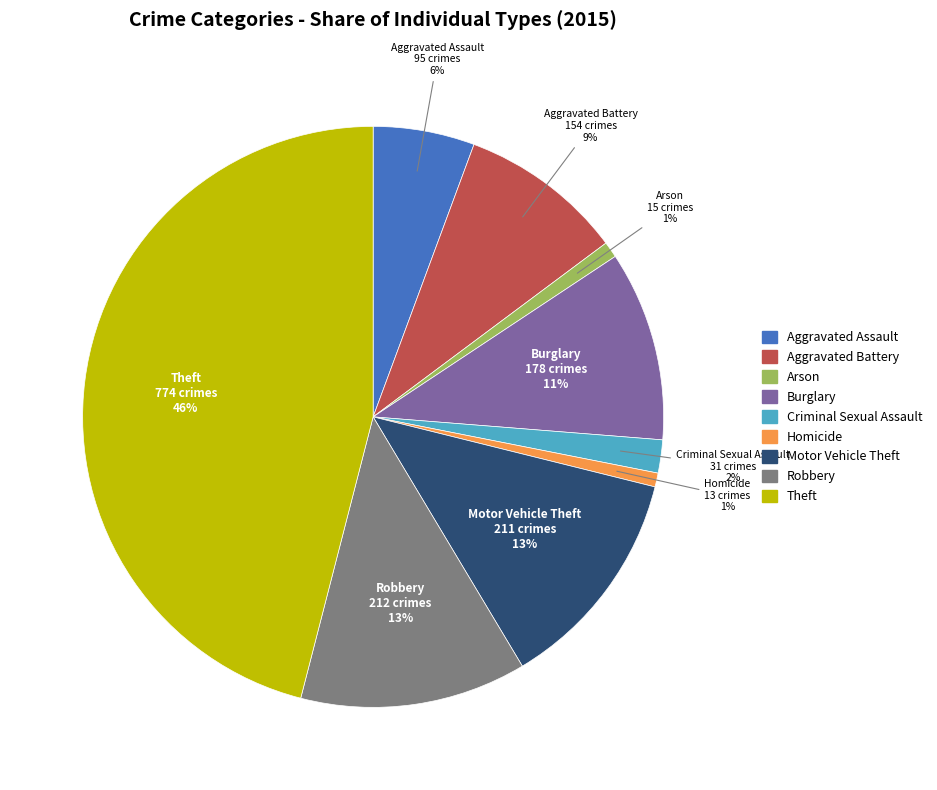

The Motor Vehicle Theft slice represents 20% of the pie. True or false?

False